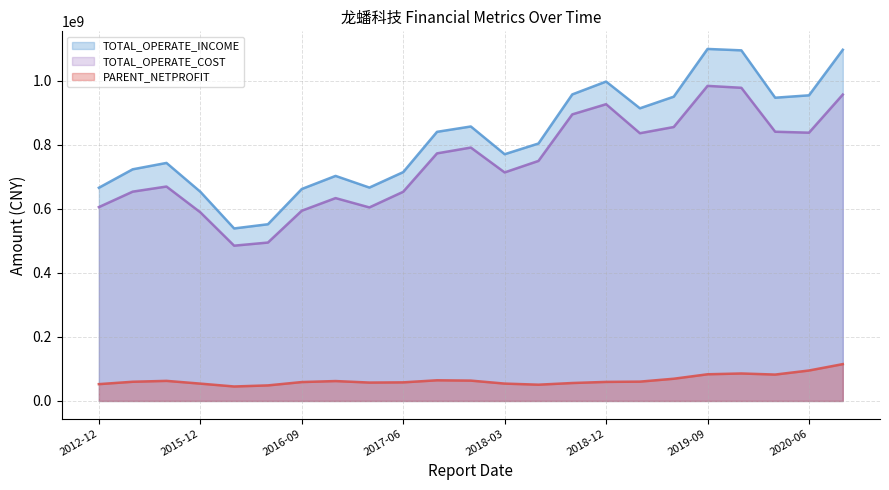

Which series has the widest spread of values?

TOTAL_OPERATE_INCOME